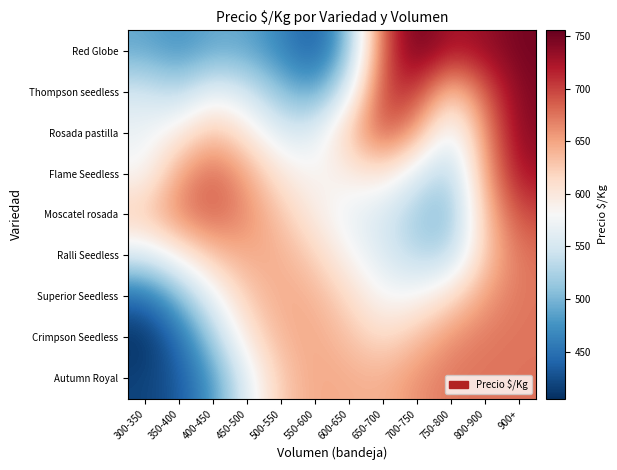

At 700-750, list the series in order from smallest to largest.

Moscatel rosada, Ralli Seedless, Flame Seedless, Superior Seedless, Crimpson Seedless, Rosada pastilla, Autumn Royal, Thompson seedless, Red Globe